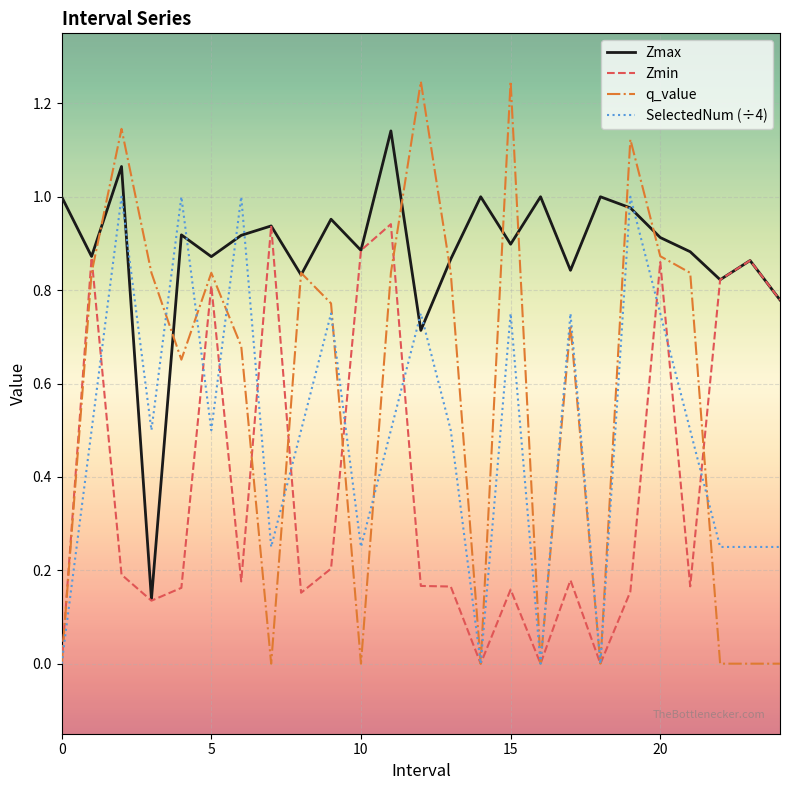

Which series has the largest total across all categories?

Zmax